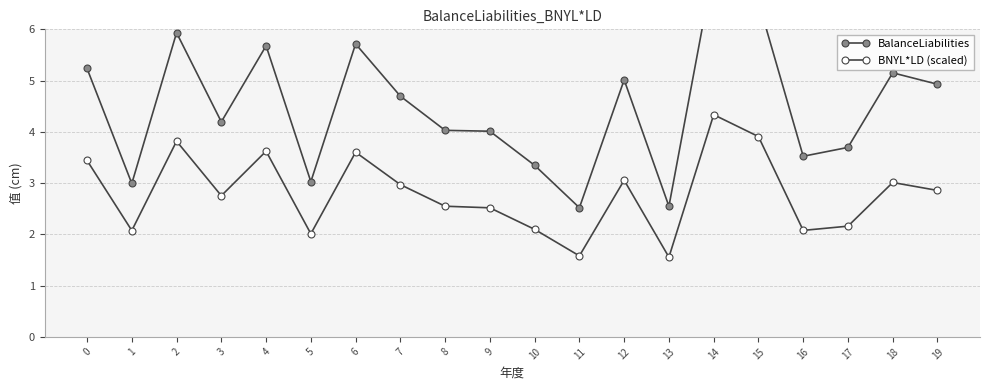

How many distinct data groups are displayed?

2